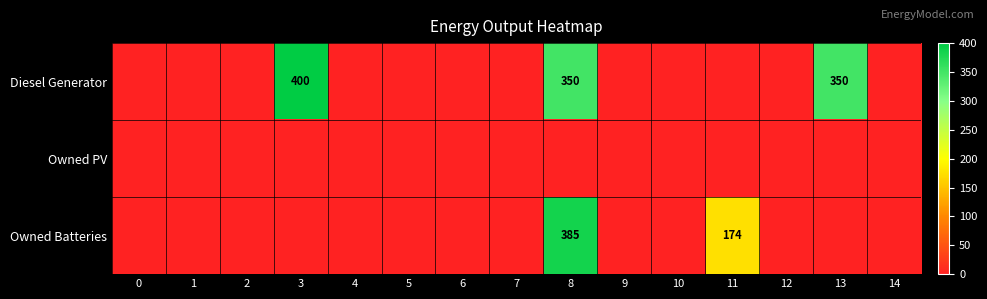

True or false: Diesel Generator has a value of 350 at 13.

True